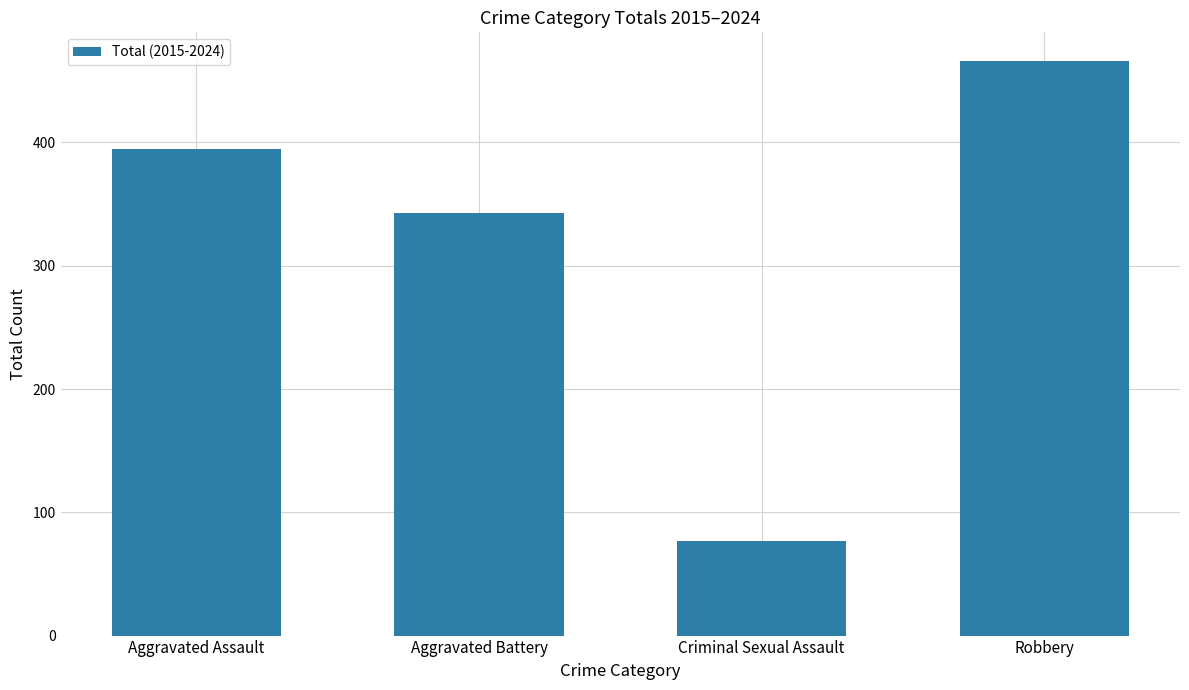

Are the bars horizontal?

No